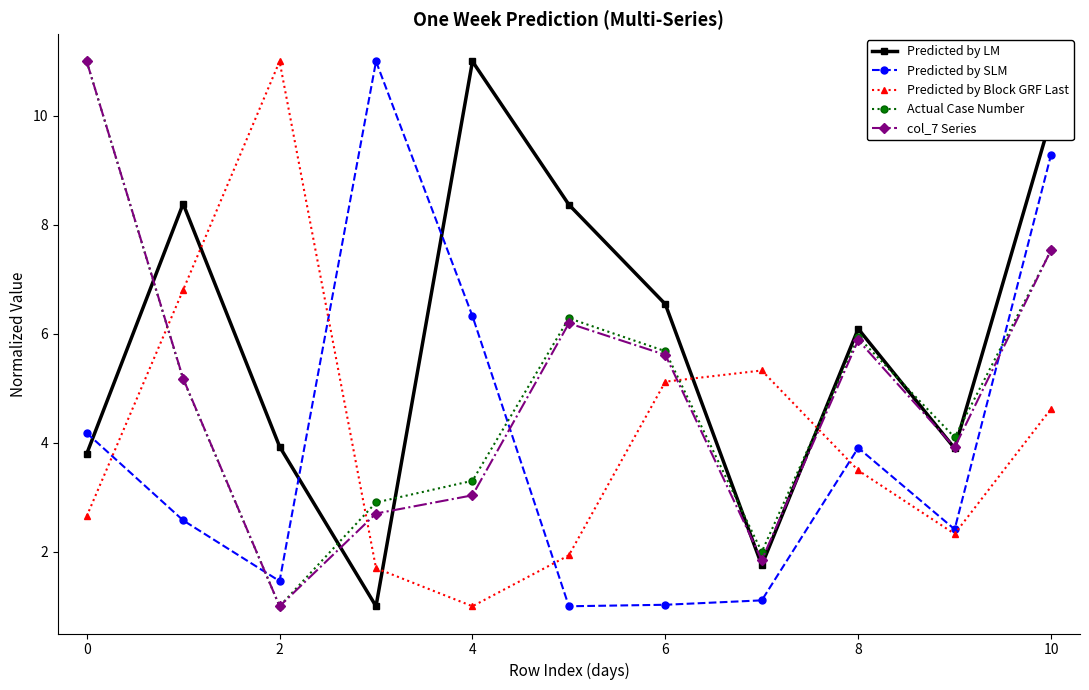

What is the value of the Predicted by LM point at the 3rd from the left?

3.9